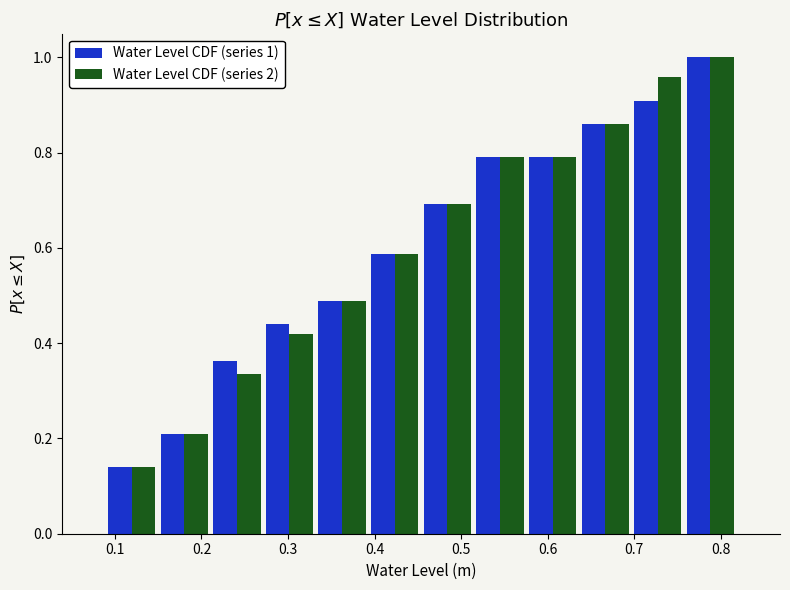

In the Water Level CDF (series 2) series, which range on the x-axis has the tallest bar?

0.76 to 0.82